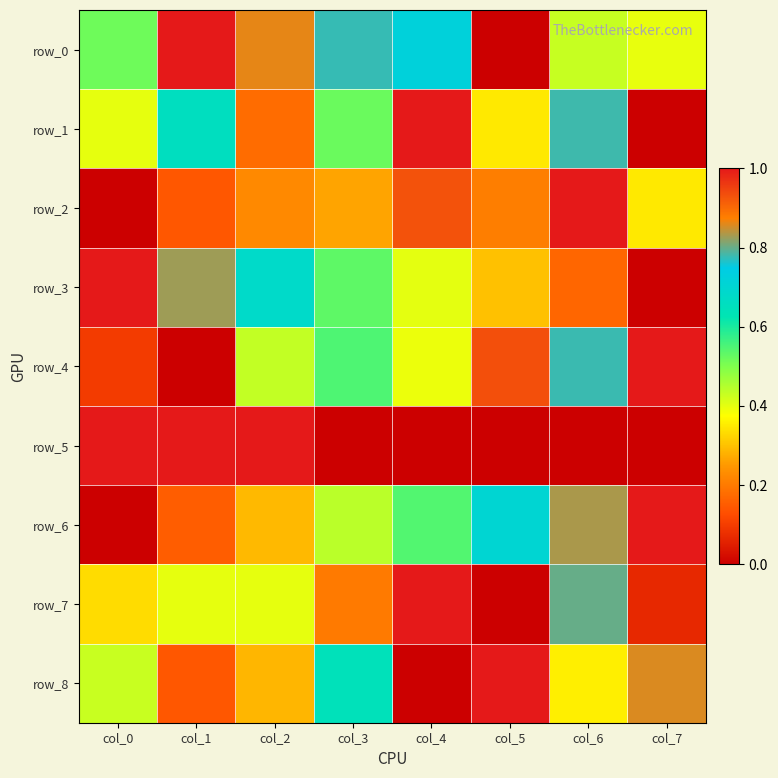

Is the value of row_5 at col_2 greater than the value of row_0 at col_7?

Yes